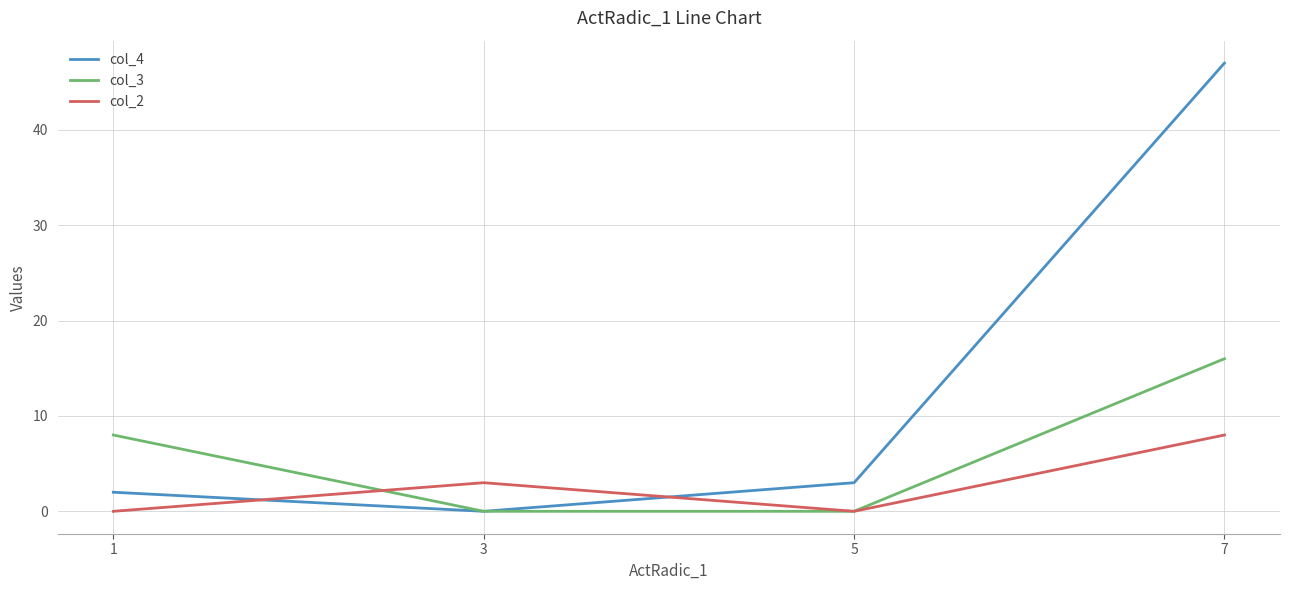

How many lines are shown in the chart?

3